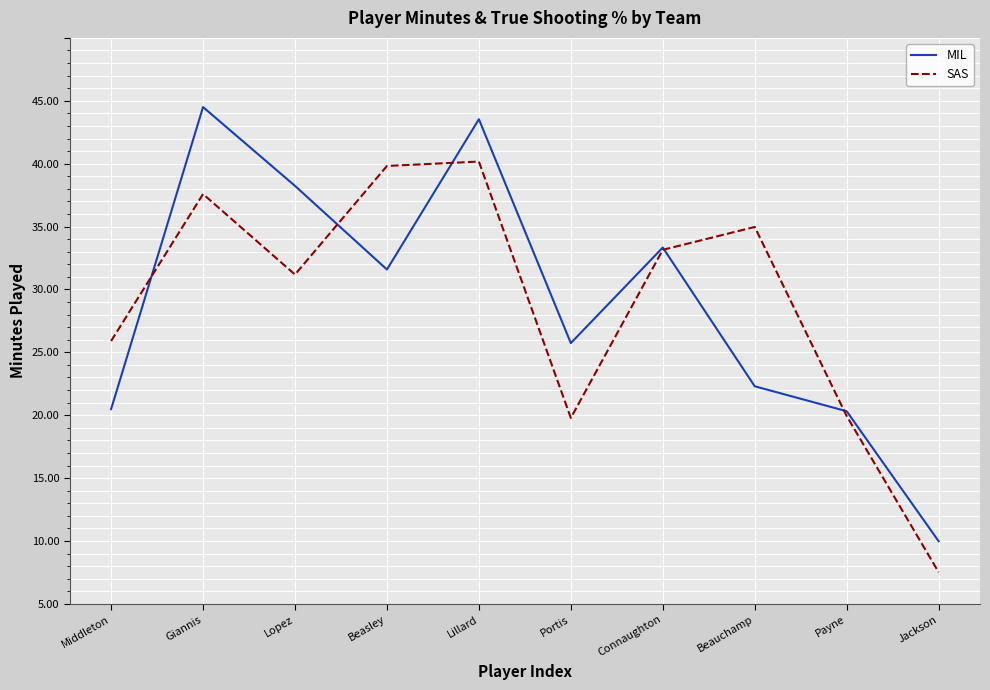

Does the chart have visible grid lines?

Yes